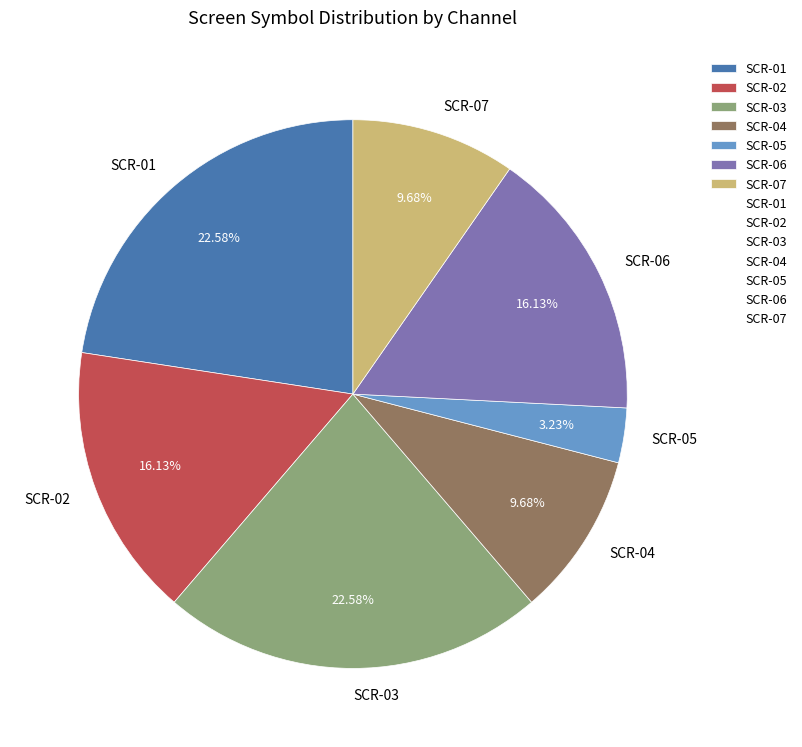

To the nearest percent, what percentage of the pie is SCR-06?

16%